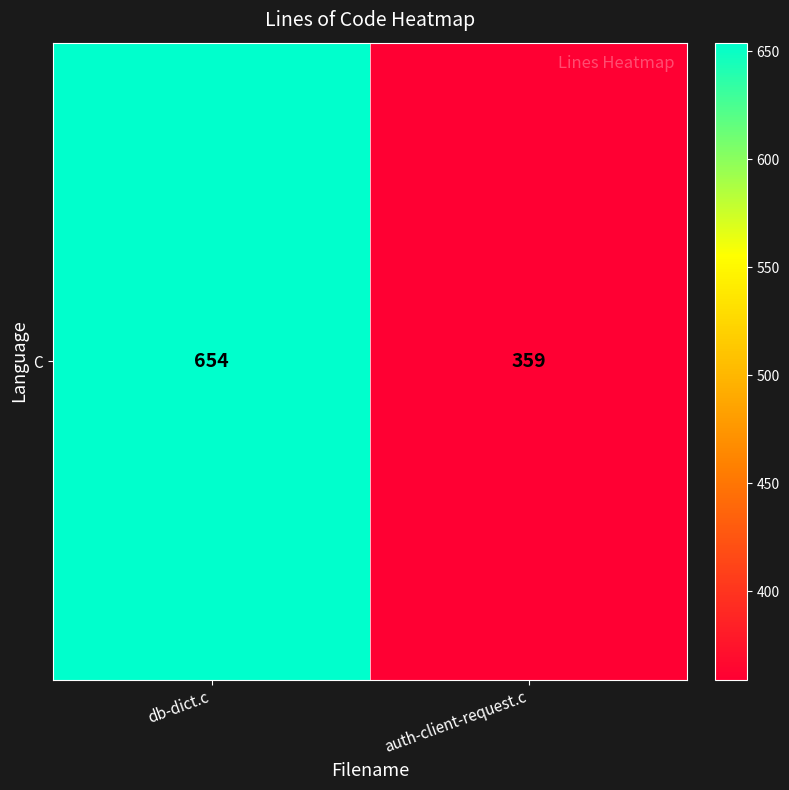

How many values are below 654?

1